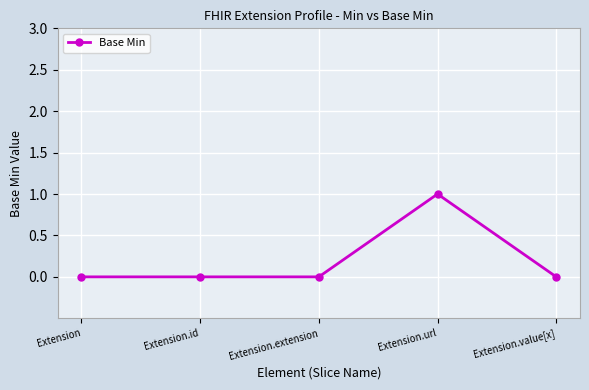

True or false: the data has more than 0 interior local peaks.

True